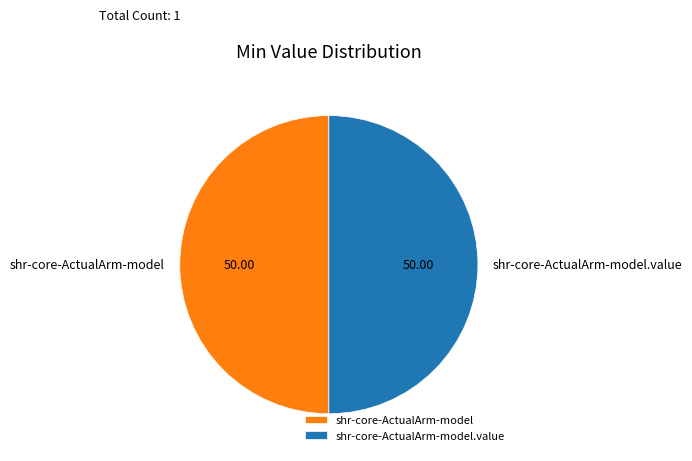

Do shr-core-ActualArm-model.value and shr-core-ActualArm-model together represent more than half of the pie?

Yes